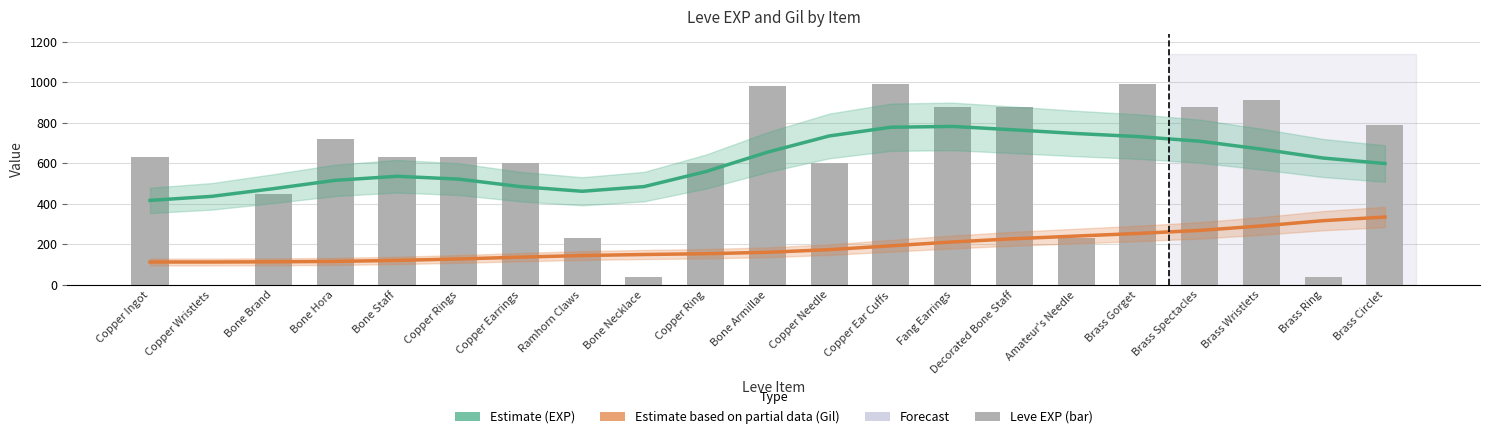

How many data points in Estimate (EXP) are less than 599?

10